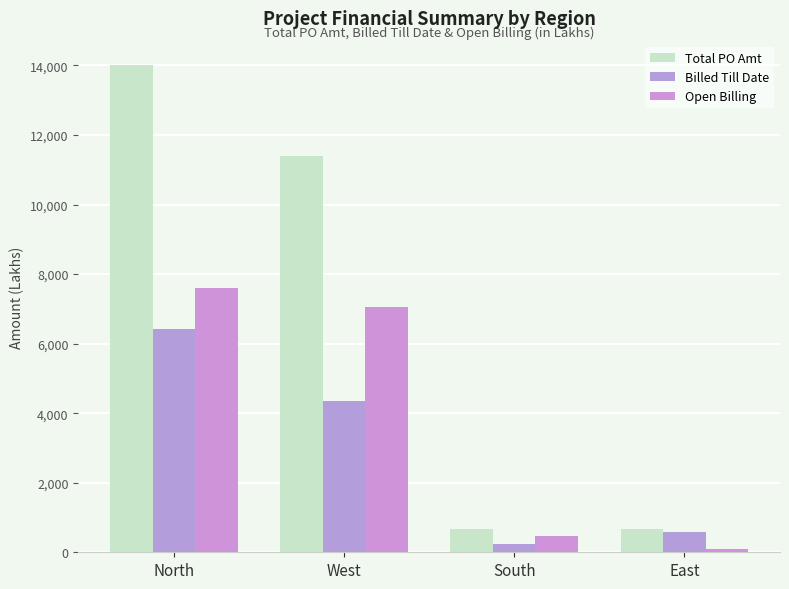

What is the label of the 2nd bar from the left?

West